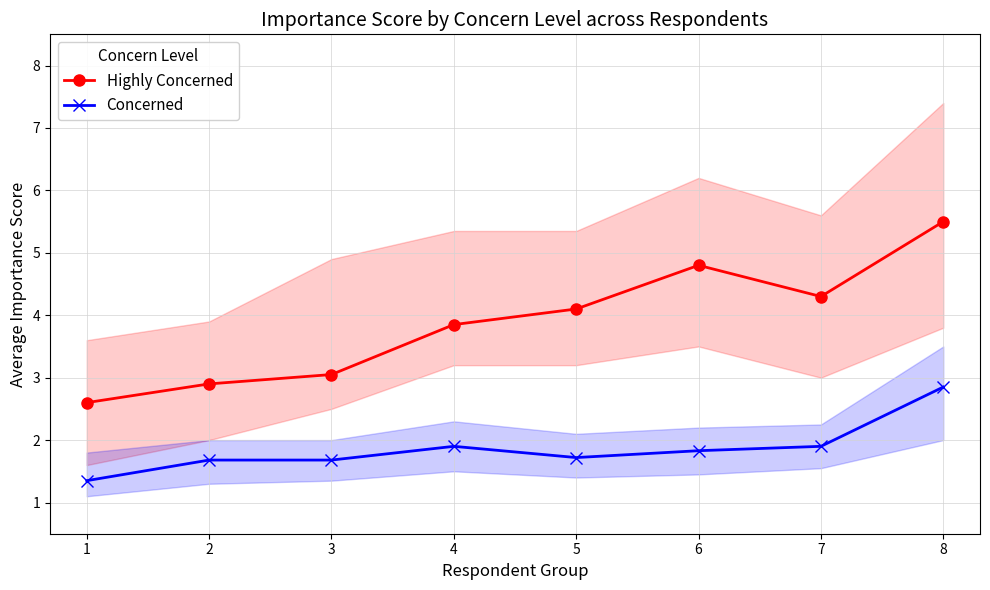

What is the highest value of the Highly Concerned series?

5.5